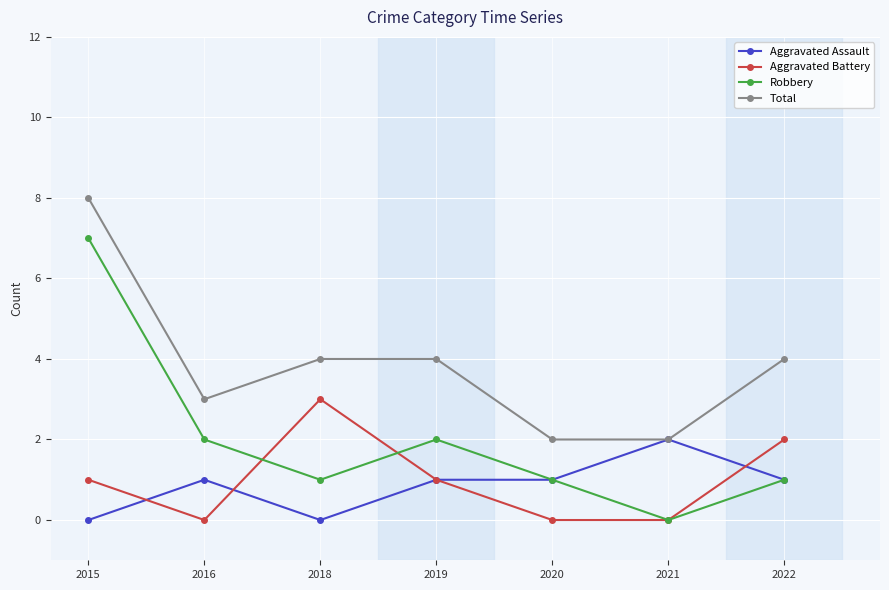

Does the chart have visible grid lines?

Yes